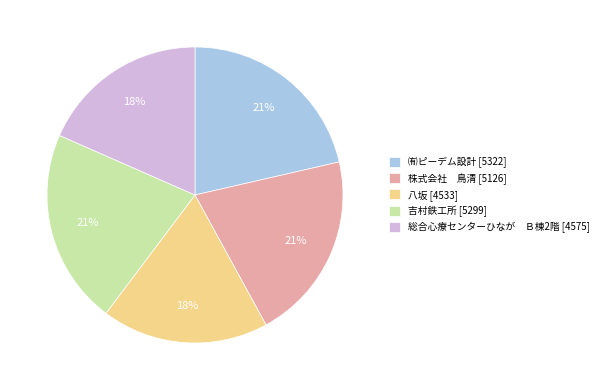

To the nearest percent, what is the difference between the largest and smallest slice percentages?

3%